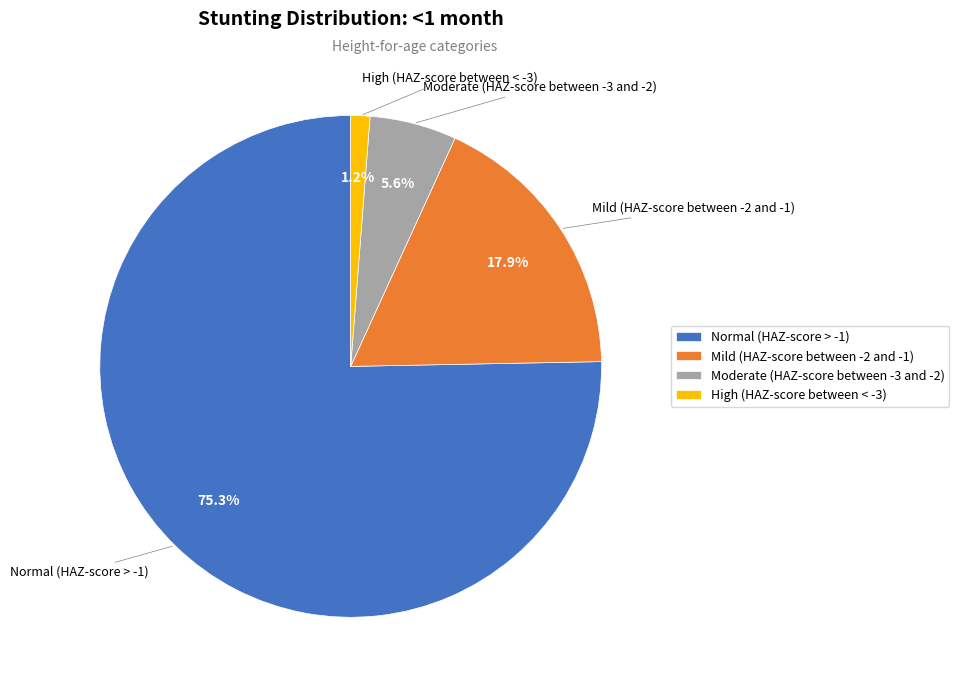

Between Normal (HAZ-score > -1) and High (HAZ-score between < -3), which is larger?

Normal (HAZ-score > -1)